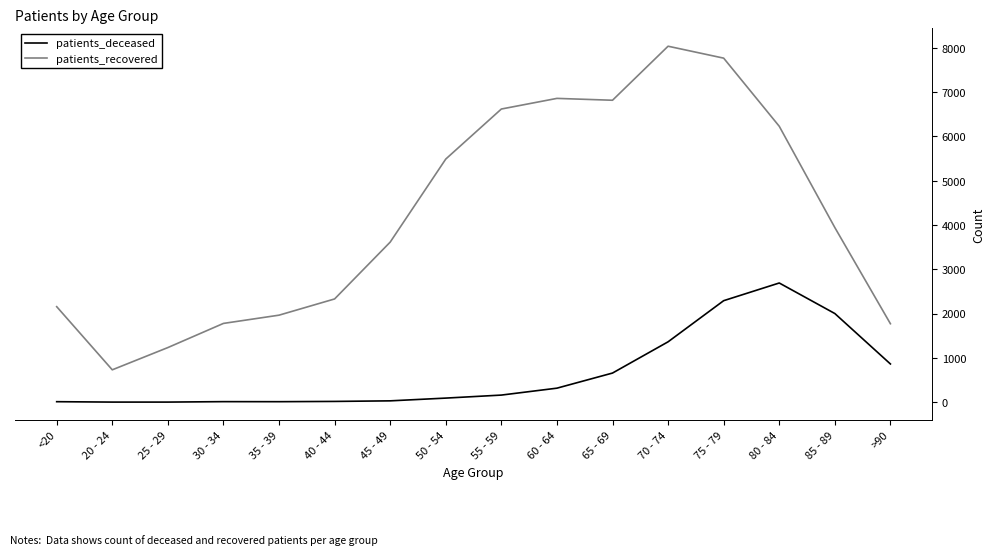

Which series changed the most between 30 - 34 and 65 - 69?

patients_recovered